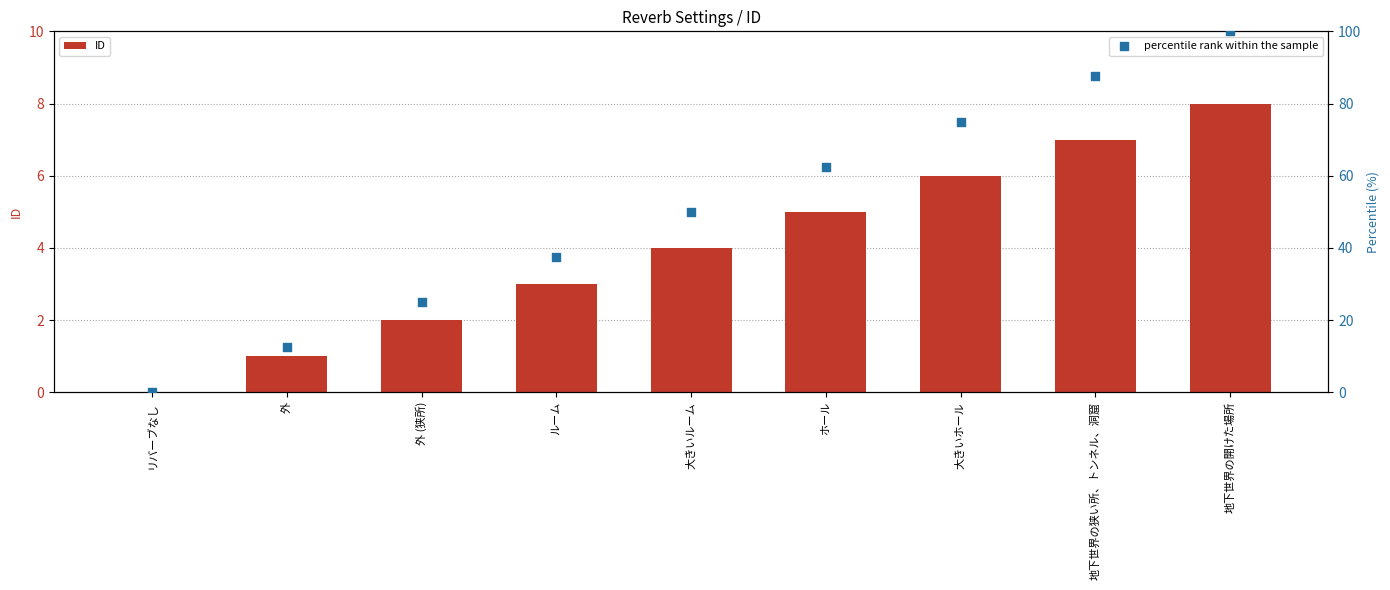

Which series reaches the maximum Y coordinate?

percentile rank within the sample